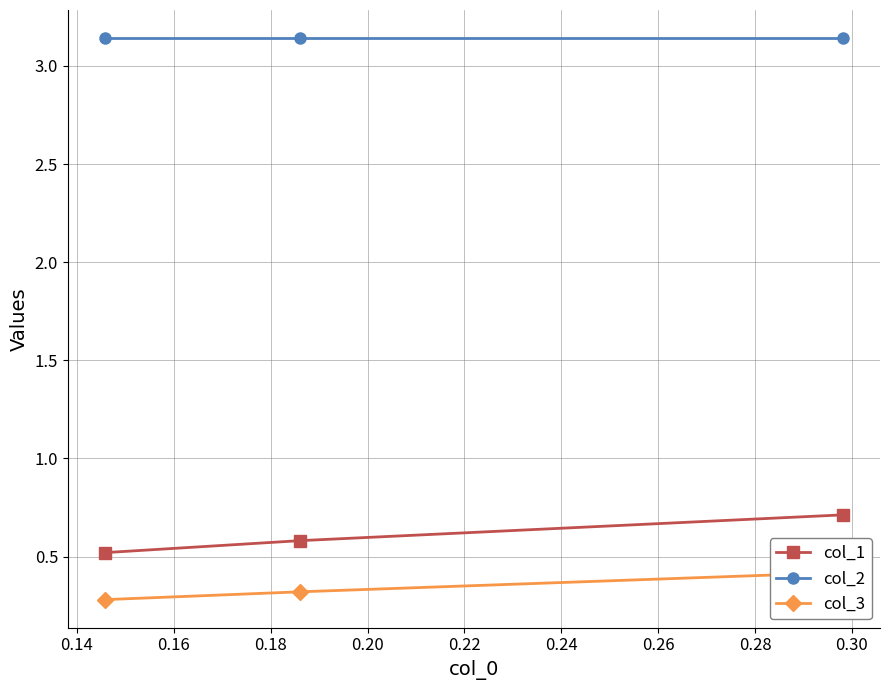

Count the col_1 values in the range 0 to 1.

3